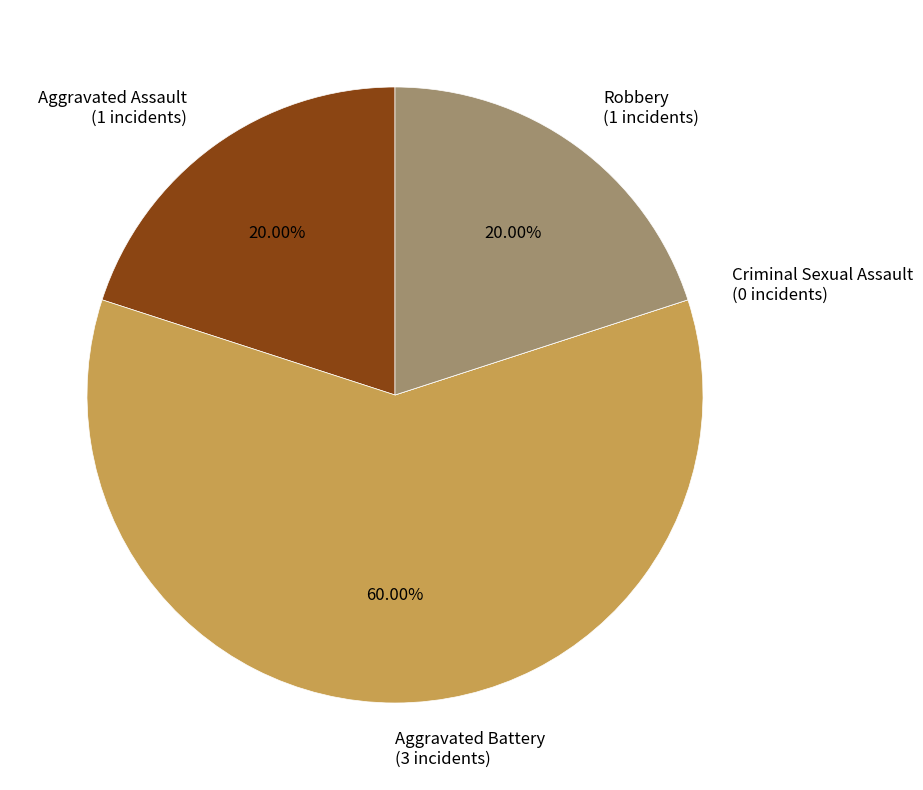

Is the sum of Robbery (1 incidents) and Aggravated Assault (1 incidents) greater than half?

No